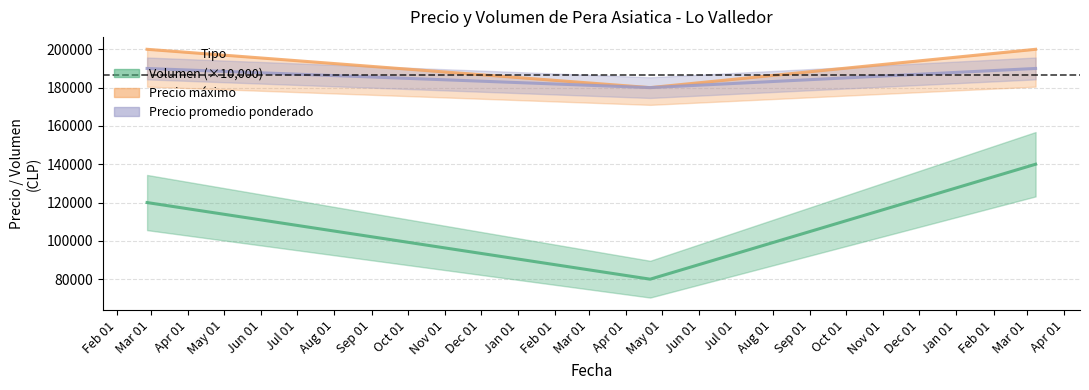

At 2022-04-21, list the series in order from smallest to largest.

Volumen, Precio maximo, Precio promedio ponderado